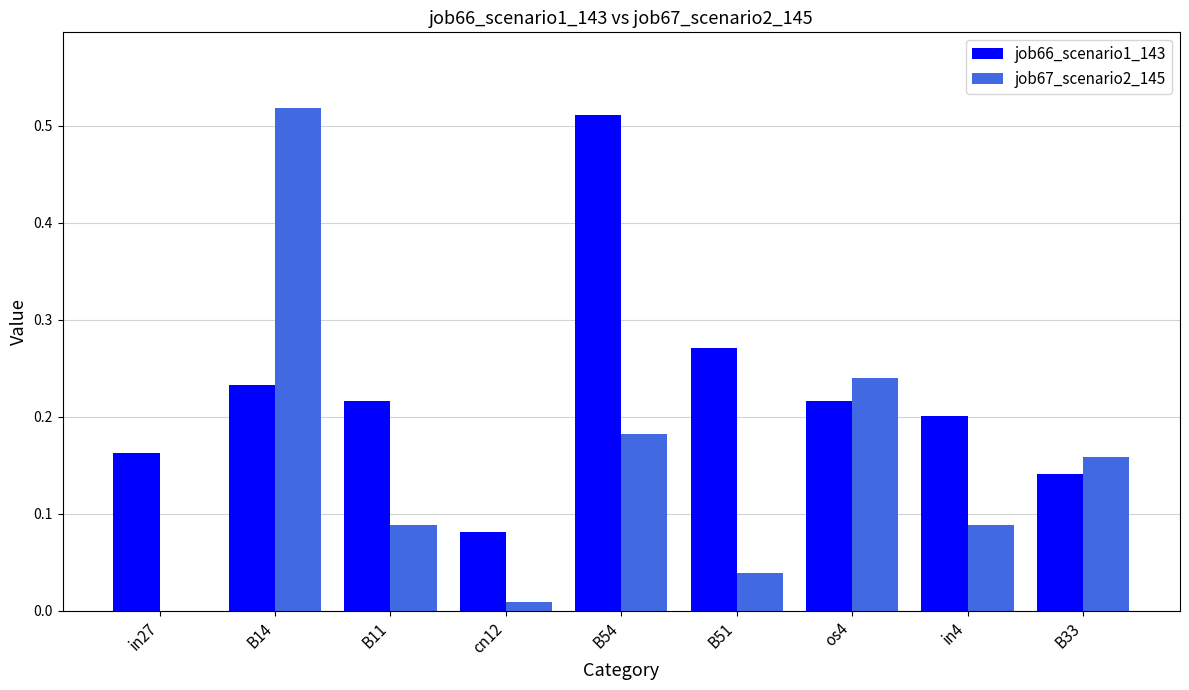

What are all the series names shown in the legend?

job66_scenario1_143, job67_scenario2_145